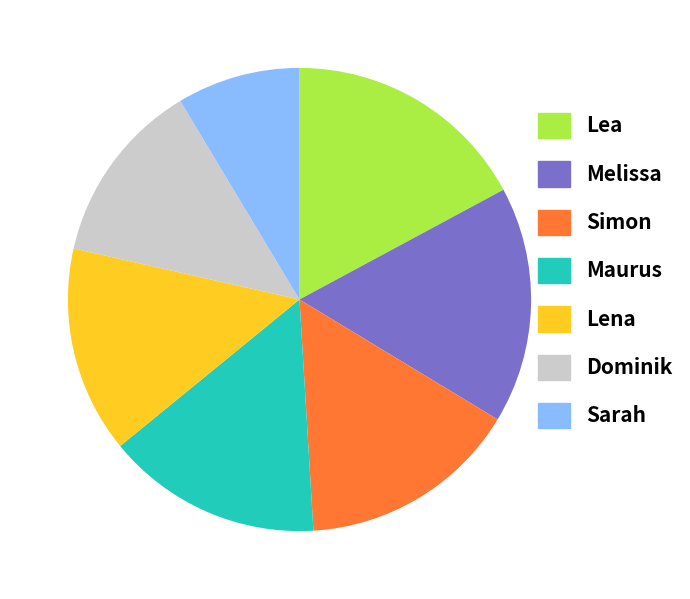

Which slice is the largest?

Lea